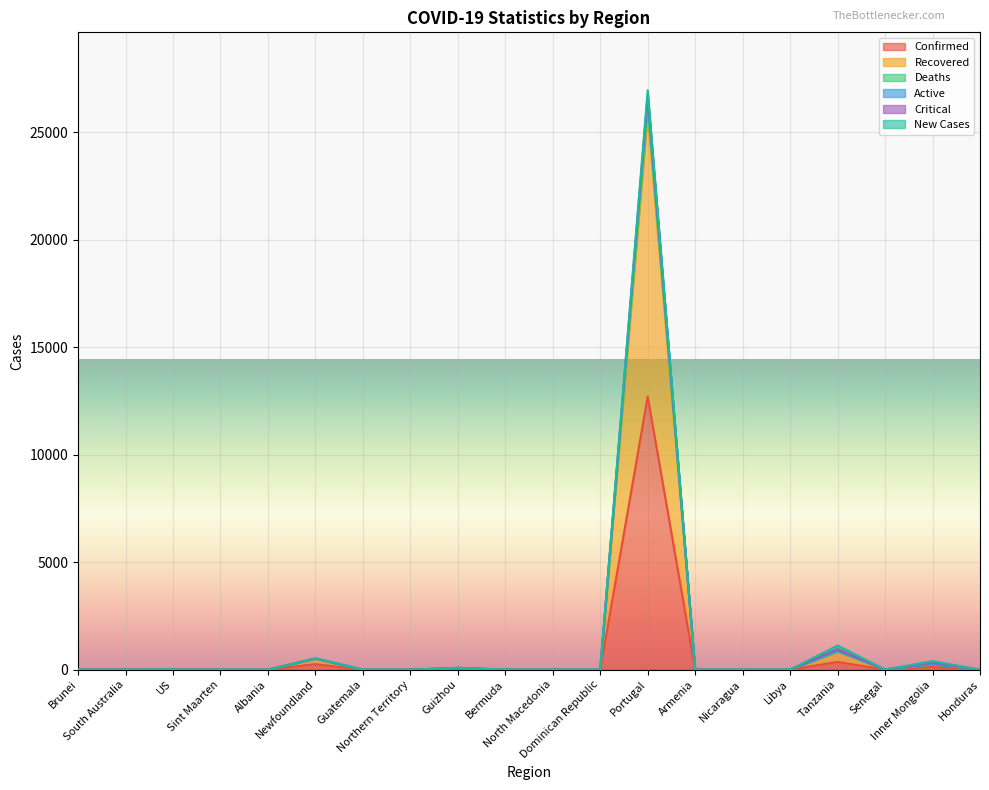

Does the chart display data point markers on the line(s)?

No